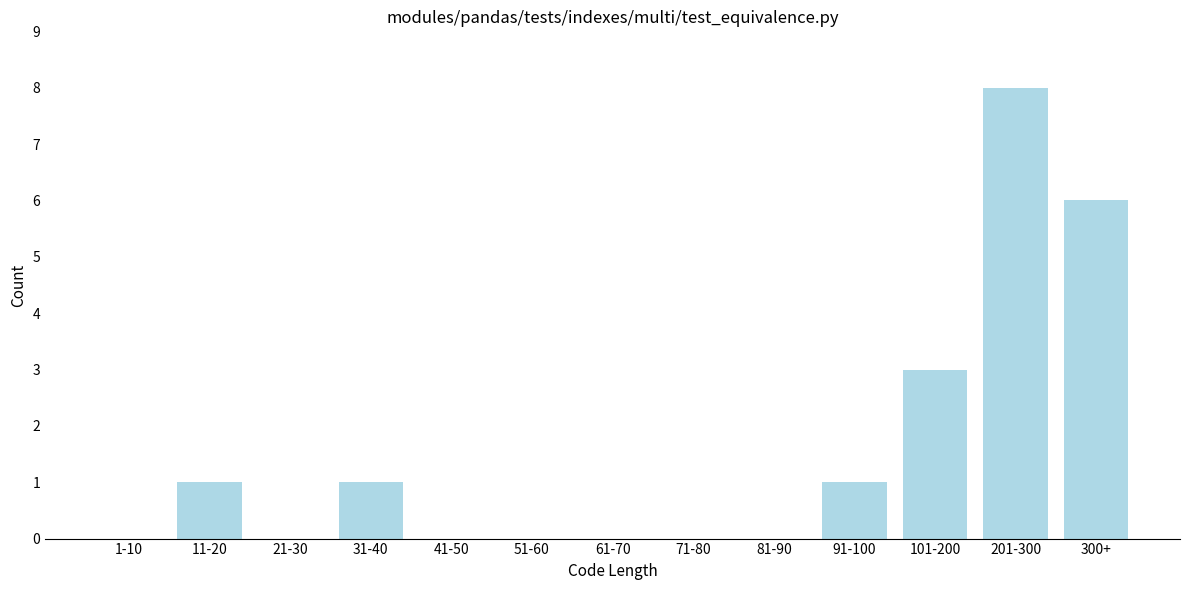

Reading left to right, transcribe all the data shown in this chart.

1-10=0	11-20=1	21-30=0	31-40=1	41-50=0	51-60=0	61-70=0	71-80=0	81-90=0	91-100=1	101-200=3	201-300=8	300+=6